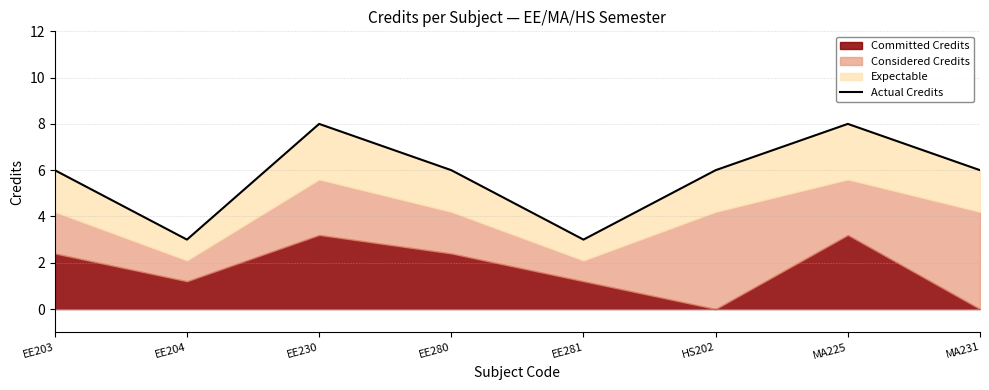

Reading right to left, list all the values displayed in this chart.

MA231=6	MA225=8	HS202=6	EE281=3	EE280=6	EE230=8	EE204=3	EE203=6